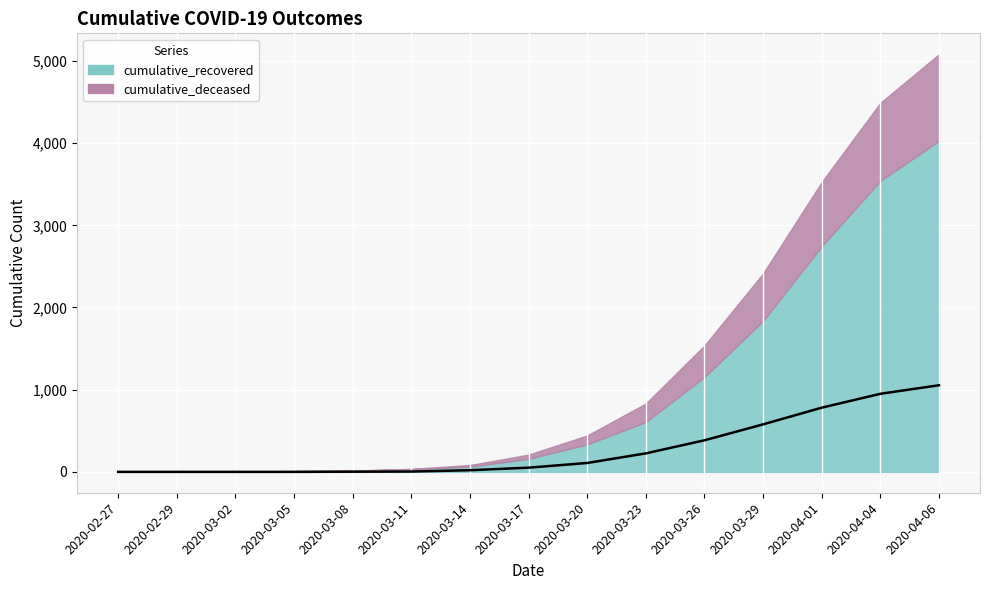

List the labels in order of value, largest first.

2020-04-06, 2020-04-04, 2020-04-01, 2020-03-29, 2020-03-26, 2020-03-23, 2020-03-20, 2020-03-17, 2020-03-14, 2020-03-11, 2020-03-08, 2020-02-27, 2020-02-29, 2020-03-02, 2020-03-05